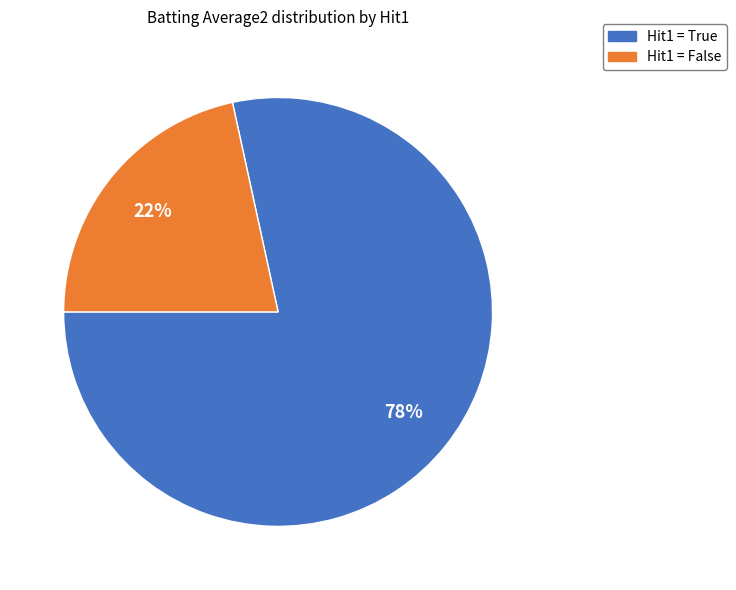

Count the number of slices in the pie.

2